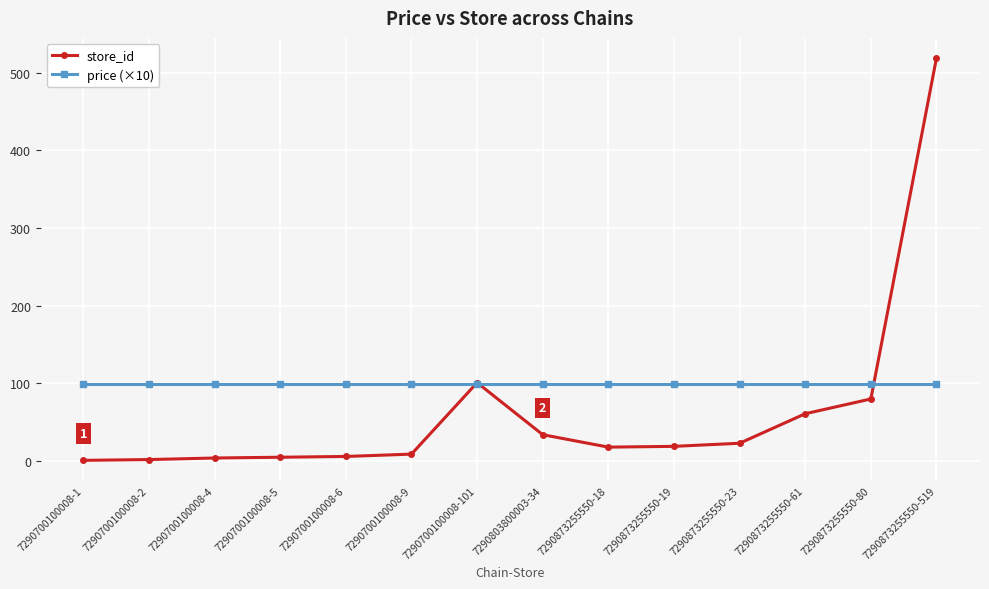

The price (×10) series shows 68 at 7290873255550-23. True or false?

False